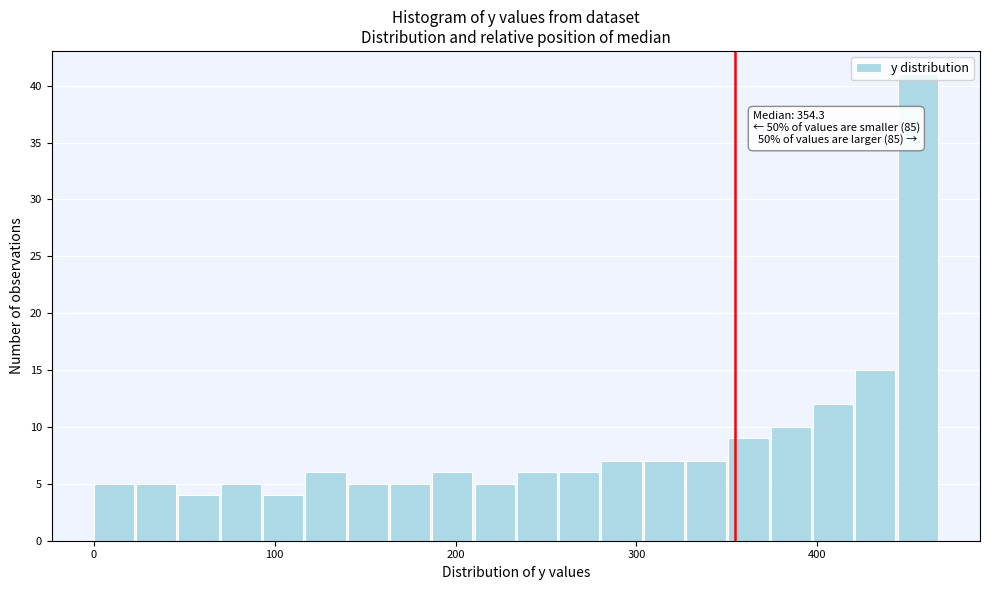

Read against the x-axis, roughly where is the centre of the tallest bar?

460